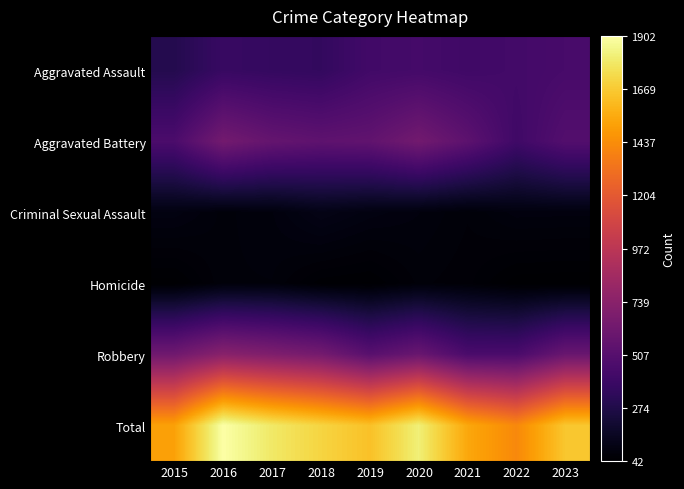

Between 2022 and 2018, which is larger?

2022